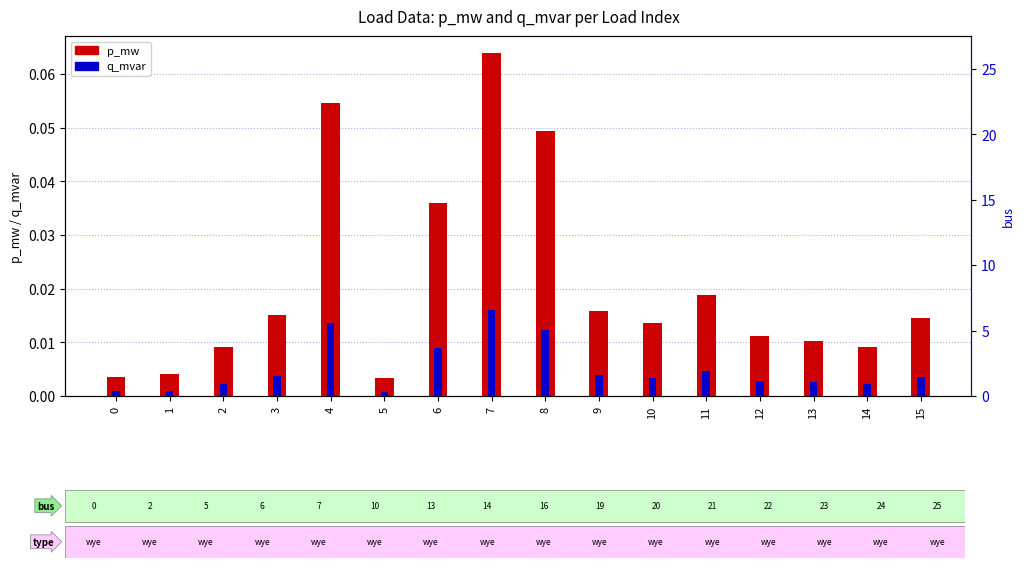

The p_mw series shows 0.0 at 9. True or false?

True